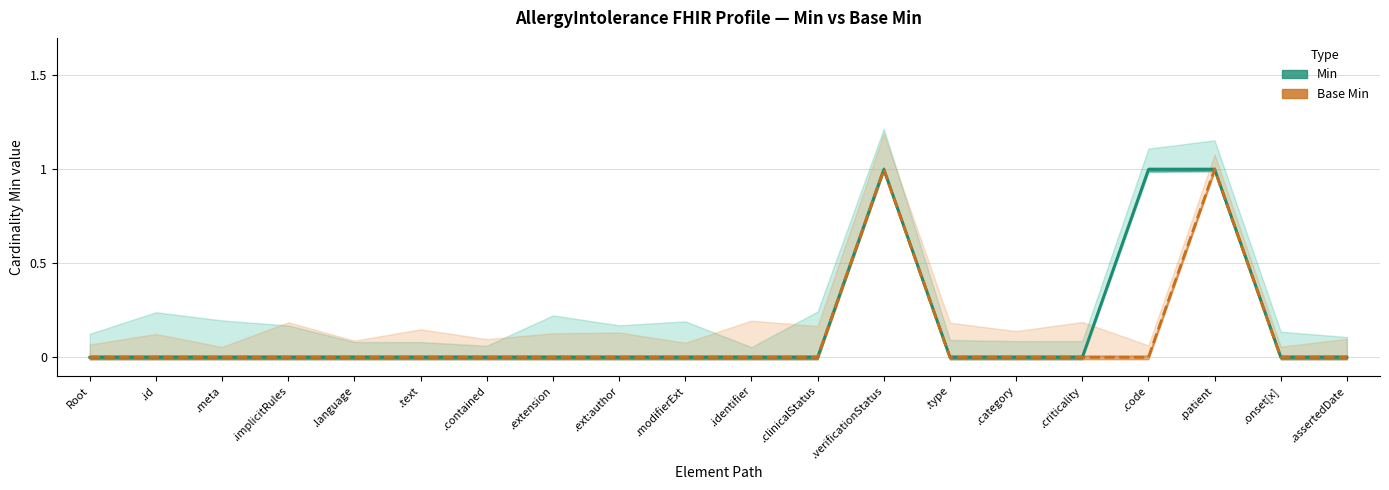

What is the maximum value for Base Min?

1